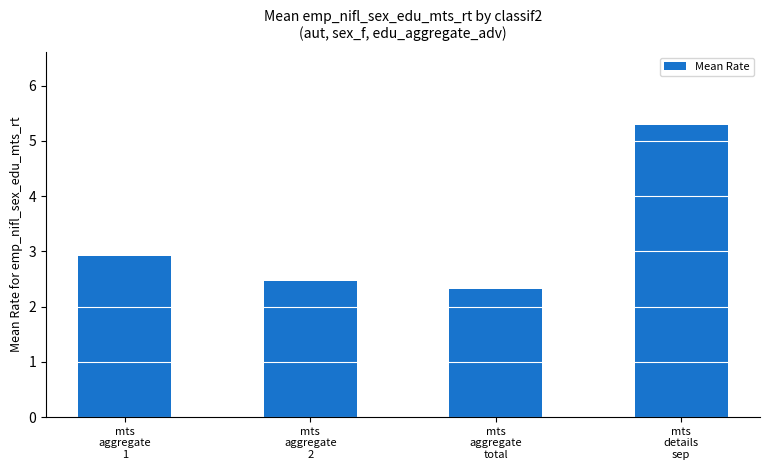

Reading right to left, what are all the values shown in this chart?

mts
details
sep=5.3	mts
aggregate
total=2.3	mts
aggregate
2=2.5	mts
aggregate
1=2.9